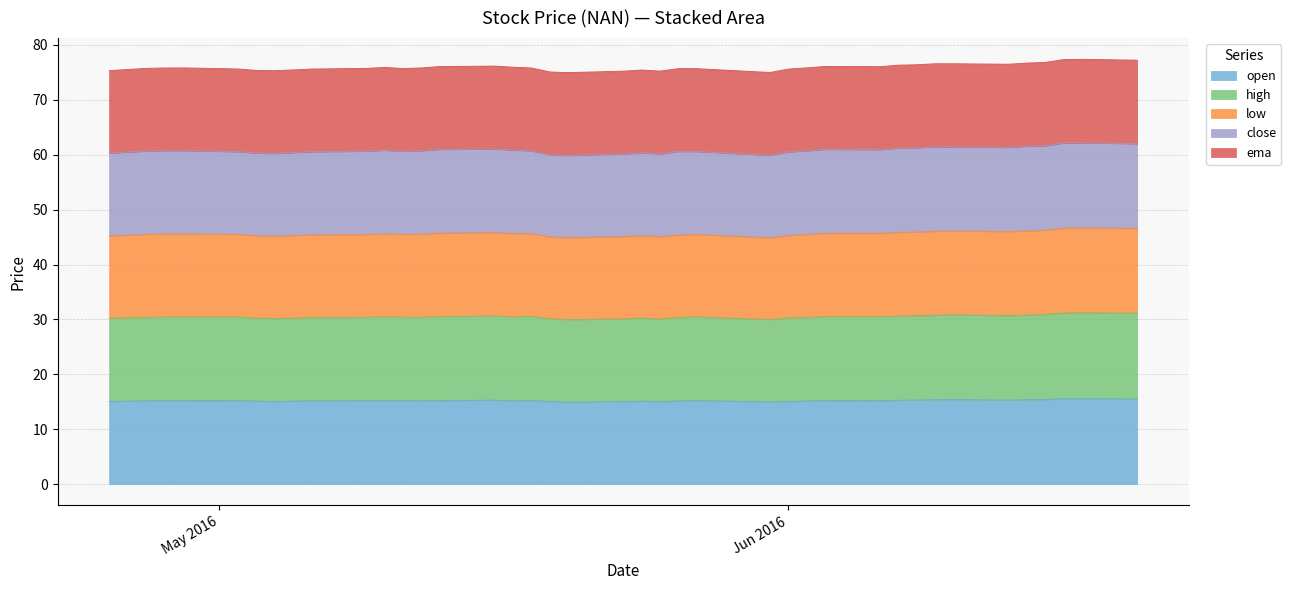

What is the maximum value for open?

15.6